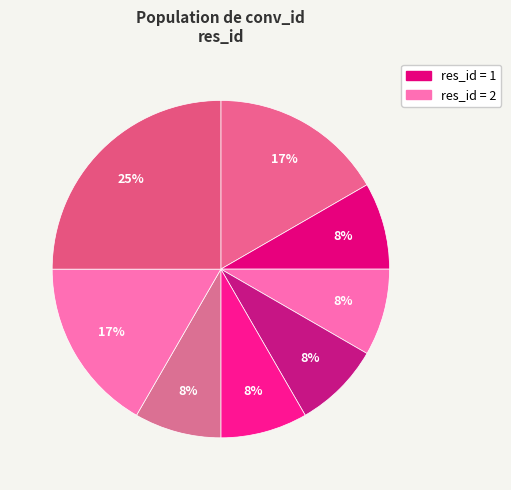

How many slices are in this pie chart?

8